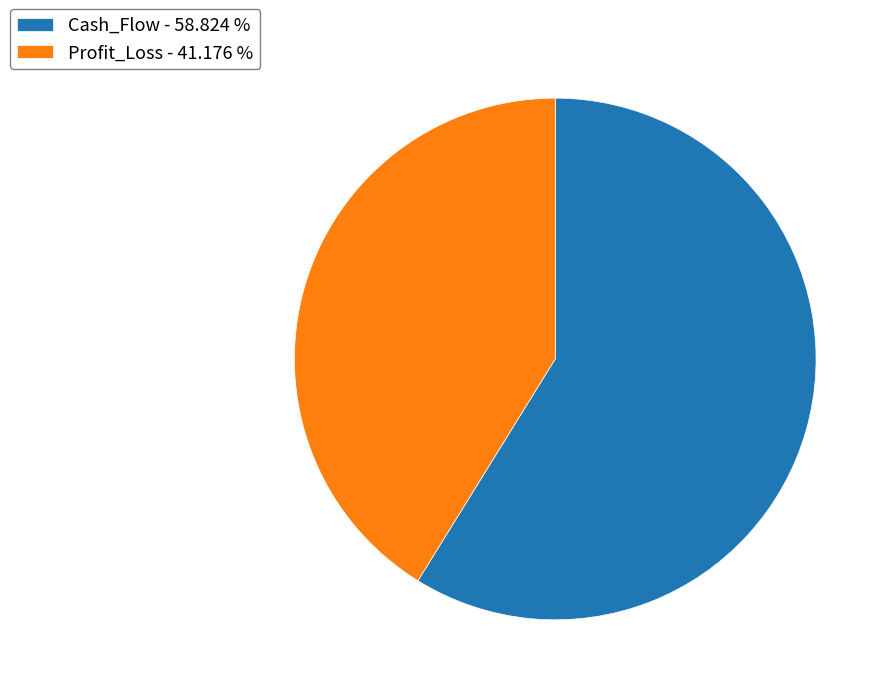

True or false: Profit_Loss accounts for 41% of the total.

True